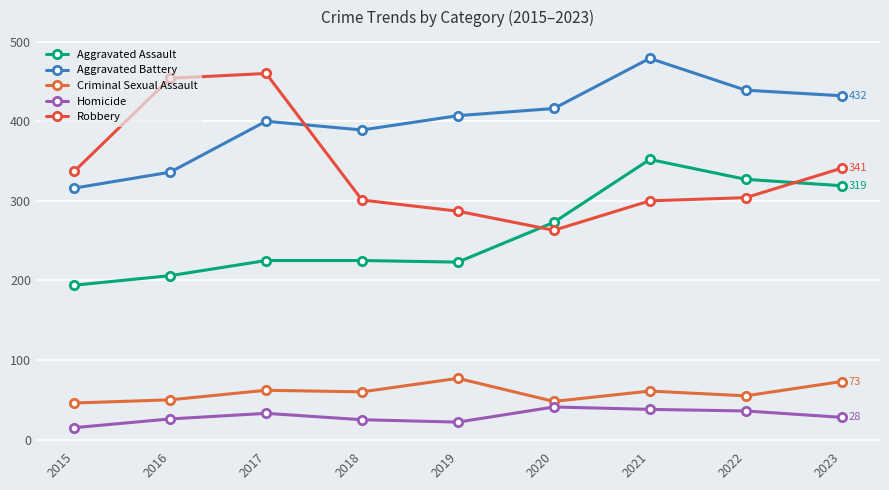

Rank the series at 2019 from lowest to highest value.

Homicide, Criminal Sexual Assault, Aggravated Assault, Robbery, Aggravated Battery